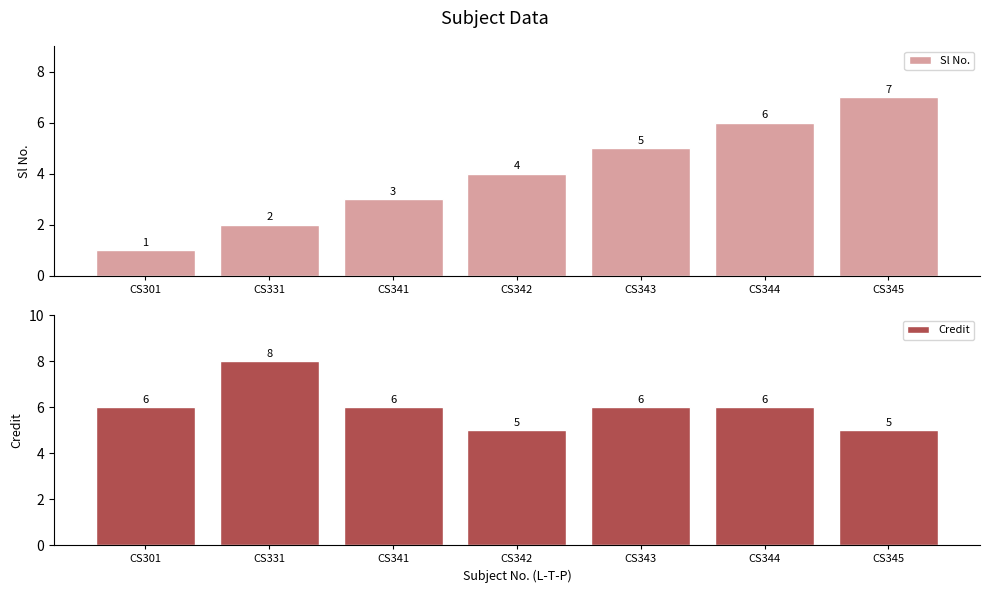

What is the difference between the maximum and second lowest values in the Sl No. series?

5